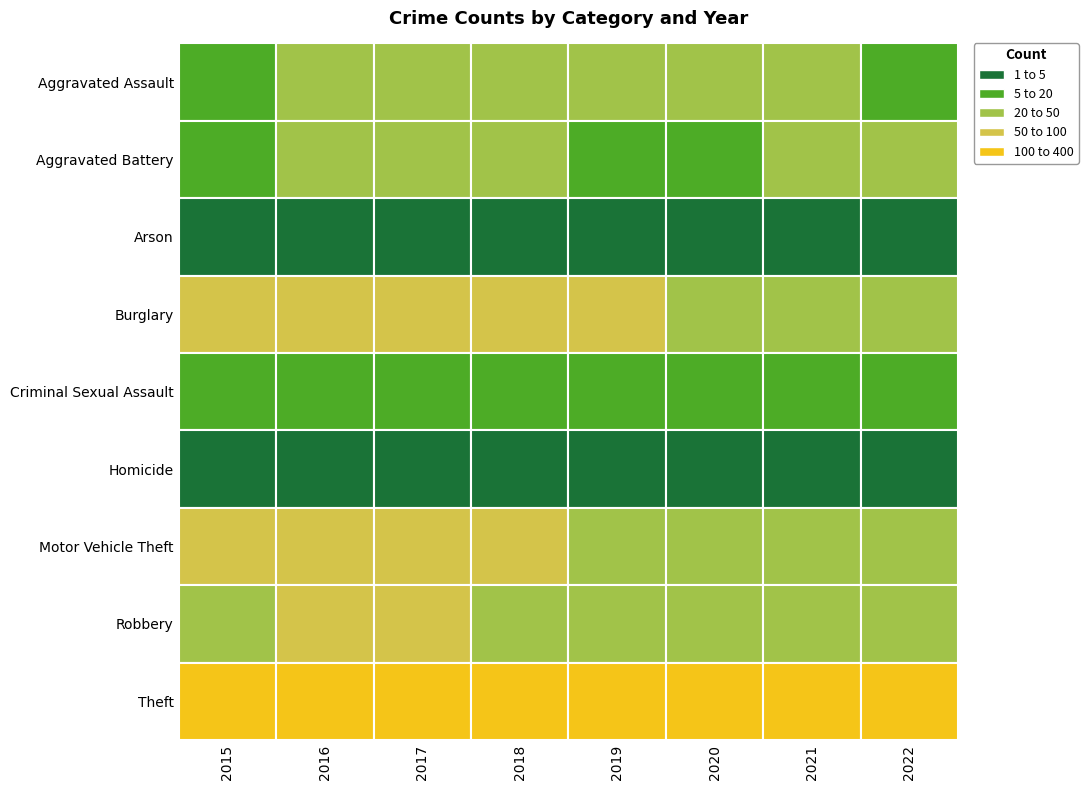

What value does the Motor Vehicle Theft series have at 2019, to the nearest 5?

45